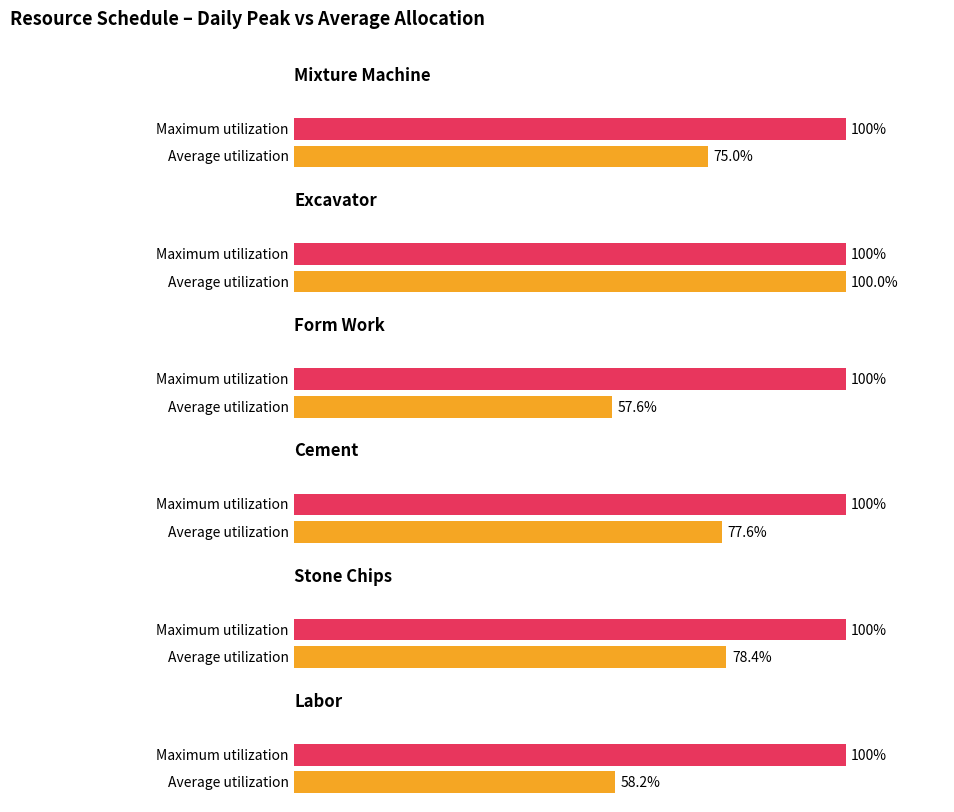

Does the chart contain any negative values?

No